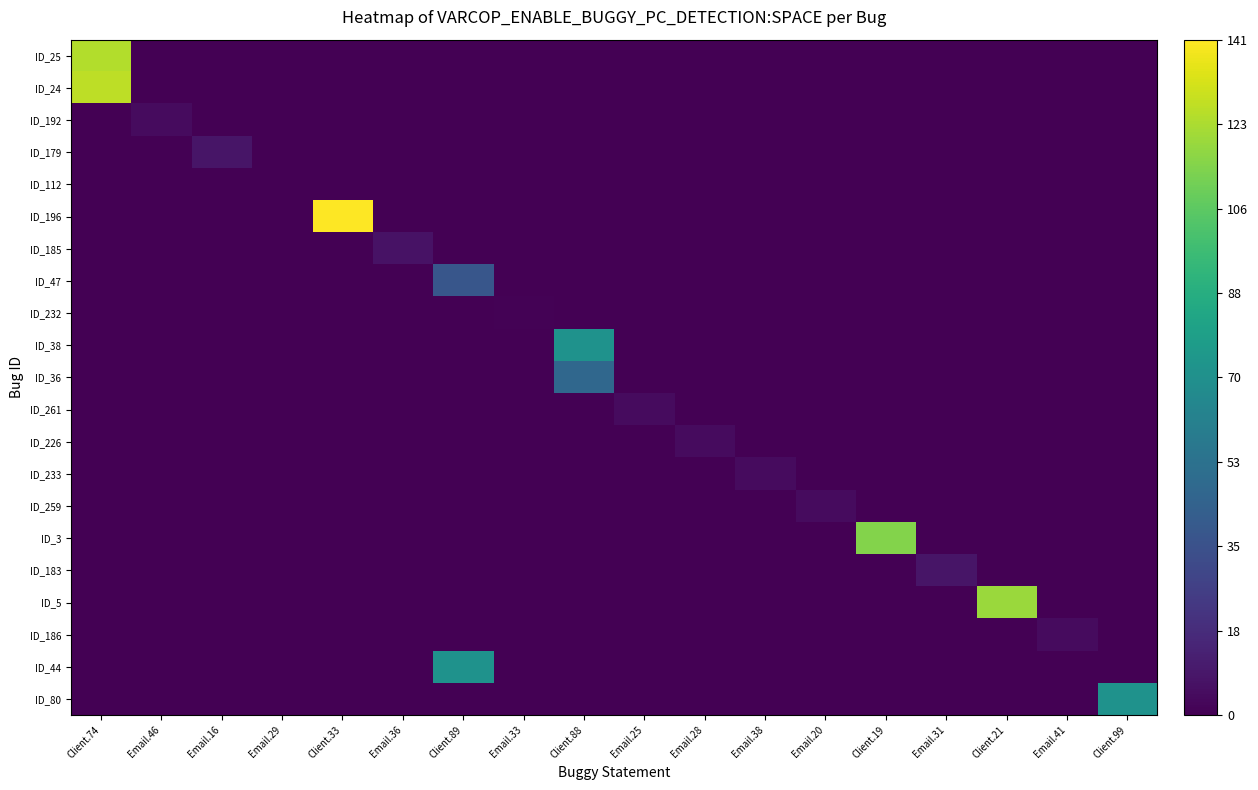

Reading right to left, what are all the values shown in this chart?

ID_25: Client.99=0	Email.41=0	Client.21=0	Email.31=0	Client.19=0	Email.20=0	Email.38=0	Email.28=0	Email.25=0	Client.88=0	Email.33=0	Client.89=0	Email.36=0	Client.33=0	Email.29=0	Email.16=0	Email.46=0	Client.74=125
ID_24: Client.99=0	Email.41=0	Client.21=0	Email.31=0	Client.19=0	Email.20=0	Email.38=0	Email.28=0	Email.25=0	Client.88=0	Email.33=0	Client.89=0	Email.36=0	Client.33=0	Email.29=0	Email.16=0	Email.46=0	Client.74=127
ID_192: Client.99=0	Email.41=0	Client.21=0	Email.31=0	Client.19=0	Email.20=0	Email.38=0	Email.28=0	Email.25=0	Client.88=0	Email.33=0	Client.89=0	Email.36=0	Client.33=0	Email.29=0	Email.16=0	Email.46=4	Client.74=0
ID_179: Client.99=0	Email.41=0	Client.21=0	Email.31=0	Client.19=0	Email.20=0	Email.38=0	Email.28=0	Email.25=0	Client.88=0	Email.33=0	Client.89=0	Email.36=0	Client.33=0	Email.29=0	Email.16=8	Email.46=0	Client.74=0
ID_112: Client.99=0	Email.41=0	Client.21=0	Email.31=0	Client.19=0	Email.20=0	Email.38=0	Email.28=0	Email.25=0	Client.88=0	Email.33=0	Client.89=0	Email.36=0	Client.33=0	Email.29=0	Email.16=0	Email.46=0	Client.74=0
ID_196: Client.99=0	Email.41=0	Client.21=0	Email.31=0	Client.19=0	Email.20=0	Email.38=0	Email.28=0	Email.25=0	Client.88=0	Email.33=0	Client.89=0	Email.36=0	Client.33=141	Email.29=0	Email.16=0	Email.46=0	Client.74=0
ID_185: Client.99=0	Email.41=0	Client.21=0	Email.31=0	Client.19=0	Email.20=0	Email.38=0	Email.28=0	Email.25=0	Client.88=0	Email.33=0	Client.89=0	Email.36=7	Client.33=0	Email.29=0	Email.16=0	Email.46=0	Client.74=0
ID_47: Client.99=0	Email.41=0	Client.21=0	Email.31=0	Client.19=0	Email.20=0	Email.38=0	Email.28=0	Email.25=0	Client.88=0	Email.33=0	Client.89=38	Email.36=0	Client.33=0	Email.29=0	Email.16=0	Email.46=0	Client.74=0
ID_232: Client.99=0	Email.41=0	Client.21=0	Email.31=0	Client.19=0	Email.20=0	Email.38=0	Email.28=0	Email.25=0	Client.88=0	Email.33=1	Client.89=0	Email.36=0	Client.33=0	Email.29=0	Email.16=0	Email.46=0	Client.74=0
ID_38: Client.99=0	Email.41=0	Client.21=0	Email.31=0	Client.19=0	Email.20=0	Email.38=0	Email.28=0	Email.25=0	Client.88=72	Email.33=0	Client.89=0	Email.36=0	Client.33=0	Email.29=0	Email.16=0	Email.46=0	Client.74=0
ID_36: Client.99=0	Email.41=0	Client.21=0	Email.31=0	Client.19=0	Email.20=0	Email.38=0	Email.28=0	Email.25=0	Client.88=47	Email.33=0	Client.89=0	Email.36=0	Client.33=0	Email.29=0	Email.16=0	Email.46=0	Client.74=0
ID_261: Client.99=0	Email.41=0	Client.21=0	Email.31=0	Client.19=0	Email.20=0	Email.38=0	Email.28=0	Email.25=4	Client.88=0	Email.33=0	Client.89=0	Email.36=0	Client.33=0	Email.29=0	Email.16=0	Email.46=0	Client.74=0
ID_226: Client.99=0	Email.41=0	Client.21=0	Email.31=0	Client.19=0	Email.20=0	Email.38=0	Email.28=4	Email.25=0	Client.88=0	Email.33=0	Client.89=0	Email.36=0	Client.33=0	Email.29=0	Email.16=0	Email.46=0	Client.74=0
ID_233: Client.99=0	Email.41=0	Client.21=0	Email.31=0	Client.19=0	Email.20=0	Email.38=4	Email.28=0	Email.25=0	Client.88=0	Email.33=0	Client.89=0	Email.36=0	Client.33=0	Email.29=0	Email.16=0	Email.46=0	Client.74=0
ID_259: Client.99=0	Email.41=0	Client.21=0	Email.31=0	Client.19=0	Email.20=4	Email.38=0	Email.28=0	Email.25=0	Client.88=0	Email.33=0	Client.89=0	Email.36=0	Client.33=0	Email.29=0	Email.16=0	Email.46=0	Client.74=0
ID_3: Client.99=0	Email.41=0	Client.21=0	Email.31=0	Client.19=115	Email.20=0	Email.38=0	Email.28=0	Email.25=0	Client.88=0	Email.33=0	Client.89=0	Email.36=0	Client.33=0	Email.29=0	Email.16=0	Email.46=0	Client.74=0
ID_183: Client.99=0	Email.41=0	Client.21=0	Email.31=8	Client.19=0	Email.20=0	Email.38=0	Email.28=0	Email.25=0	Client.88=0	Email.33=0	Client.89=0	Email.36=0	Client.33=0	Email.29=0	Email.16=0	Email.46=0	Client.74=0
ID_5: Client.99=0	Email.41=0	Client.21=120	Email.31=0	Client.19=0	Email.20=0	Email.38=0	Email.28=0	Email.25=0	Client.88=0	Email.33=0	Client.89=0	Email.36=0	Client.33=0	Email.29=0	Email.16=0	Email.46=0	Client.74=0
ID_186: Client.99=0	Email.41=4	Client.21=0	Email.31=0	Client.19=0	Email.20=0	Email.38=0	Email.28=0	Email.25=0	Client.88=0	Email.33=0	Client.89=0	Email.36=0	Client.33=0	Email.29=0	Email.16=0	Email.46=0	Client.74=0
ID_44: Client.99=0	Email.41=0	Client.21=0	Email.31=0	Client.19=0	Email.20=0	Email.38=0	Email.28=0	Email.25=0	Client.88=0	Email.33=0	Client.89=72	Email.36=0	Client.33=0	Email.29=0	Email.16=0	Email.46=0	Client.74=0
ID_80: Client.99=72	Email.41=0	Client.21=0	Email.31=0	Client.19=0	Email.20=0	Email.38=0	Email.28=0	Email.25=0	Client.88=0	Email.33=0	Client.89=0	Email.36=0	Client.33=0	Email.29=0	Email.16=0	Email.46=0	Client.74=0